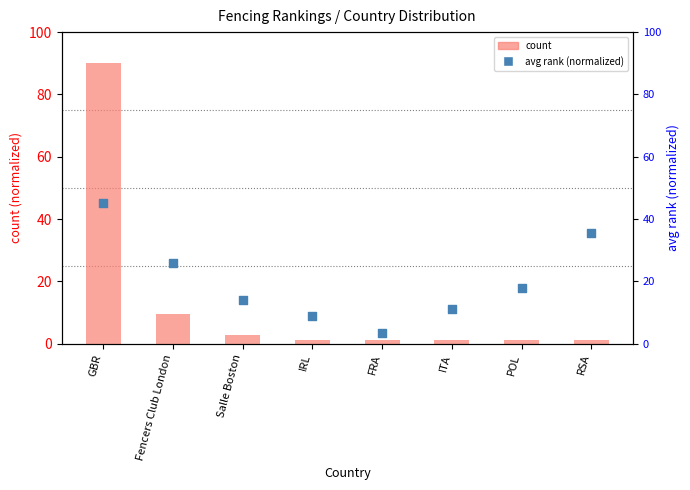

Which series has the largest total across all categories?

avg rank (normalized)